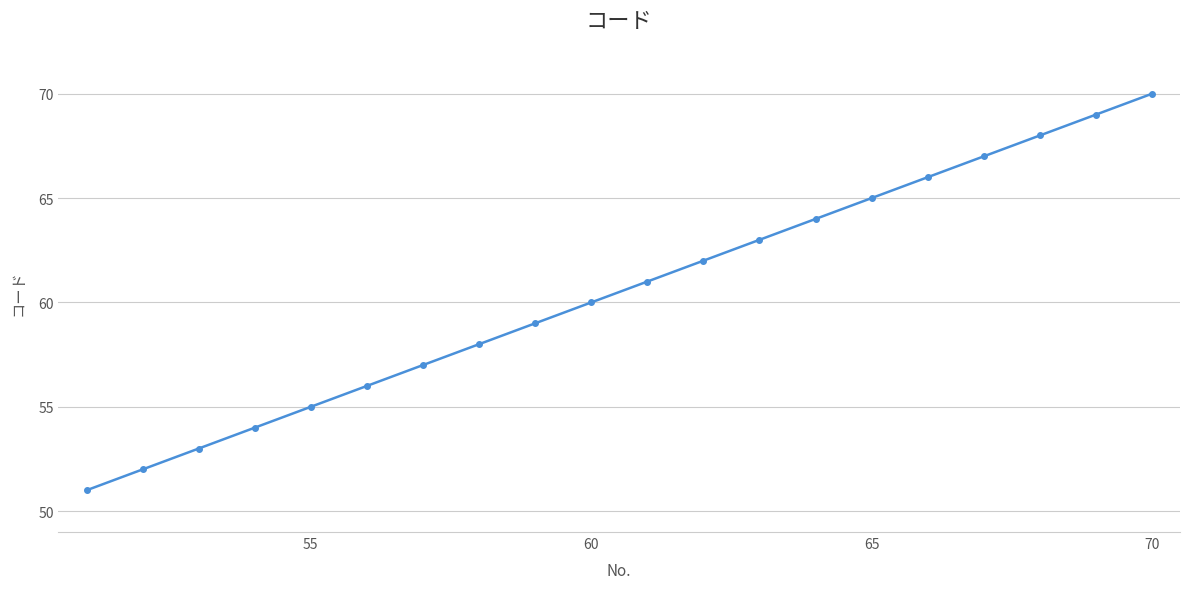

What is the sum of all values?

1210